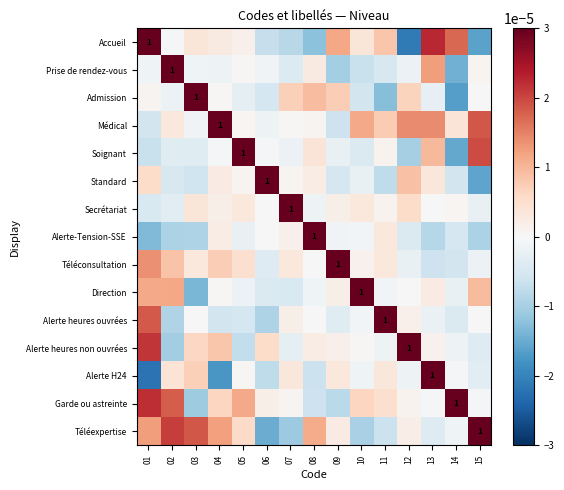

Where is Accueil nearest to the value 0?

02